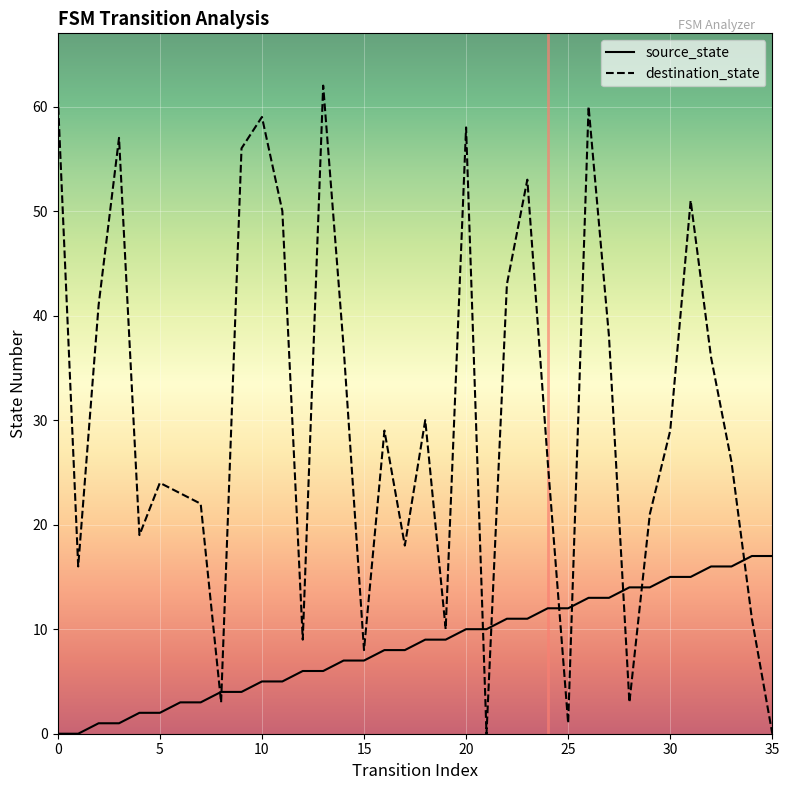

Which series has the largest total across all categories?

destination_state